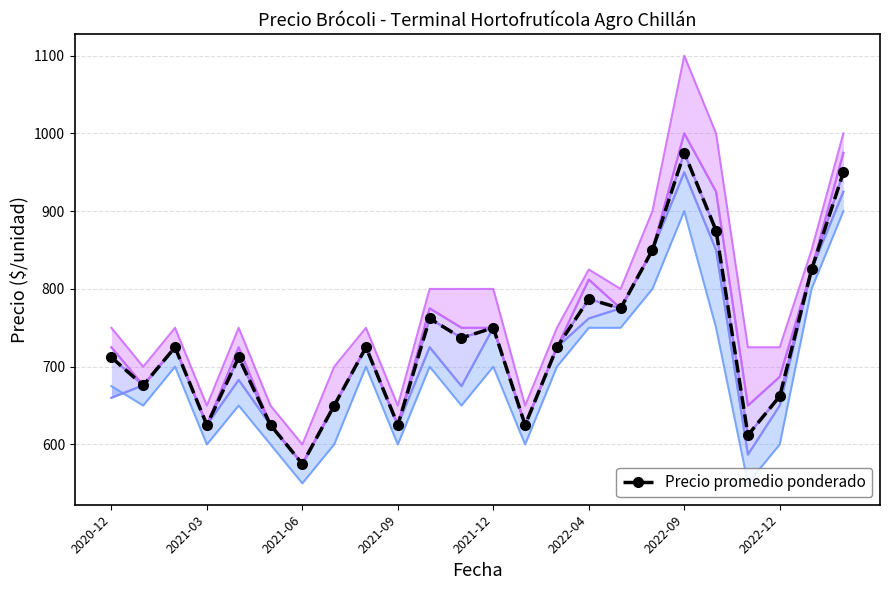

The chart shows a value of 291 at 19. True or false?

False